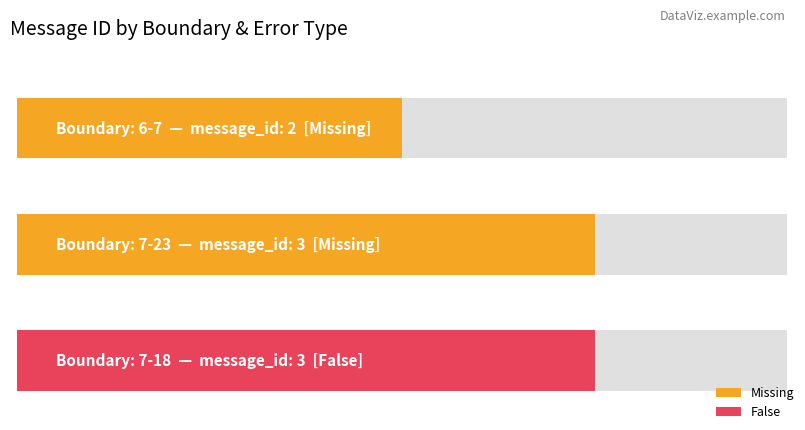

Does the chart contain stacked bars?

No